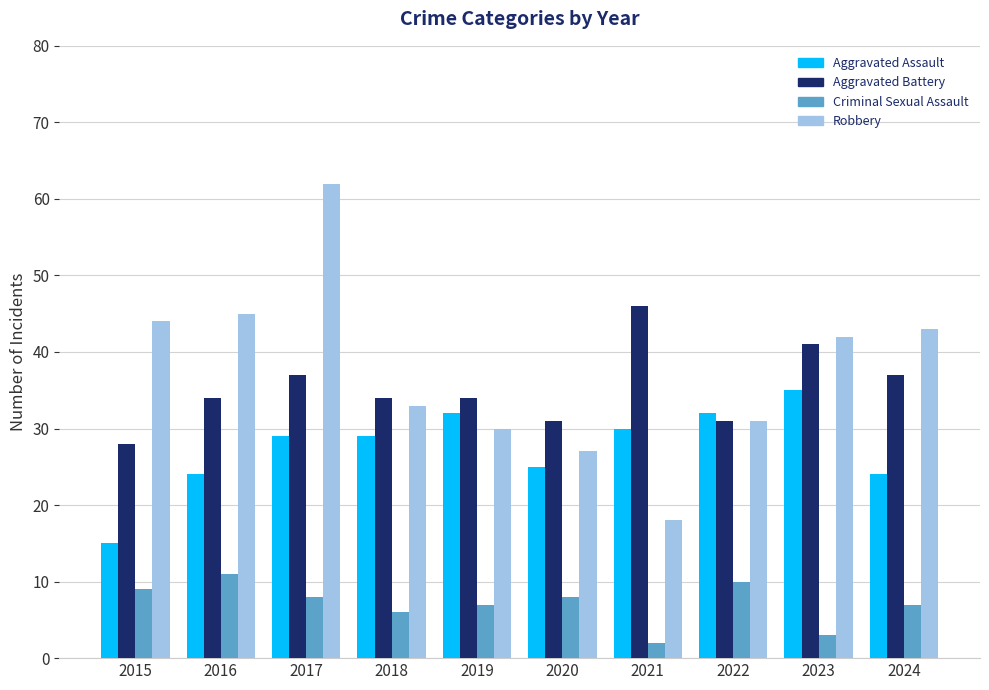

At 2016, list the series in order from smallest to largest.

Criminal Sexual Assault, Aggravated Assault, Aggravated Battery, Robbery